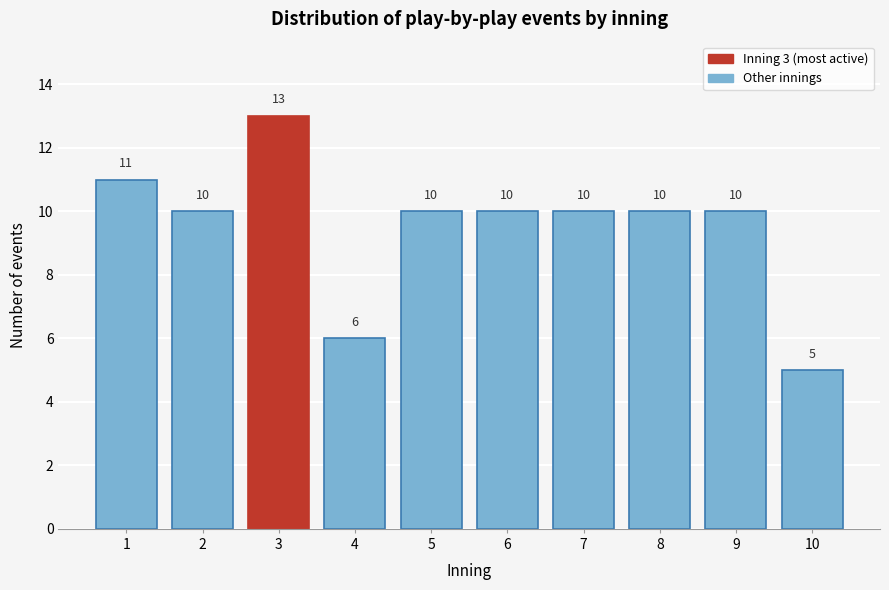

Reading left to right, transcribe all the data shown in this chart.

1=11	2=10	3=13	4=6	5=10	6=10	7=10	8=10	9=10	10=5